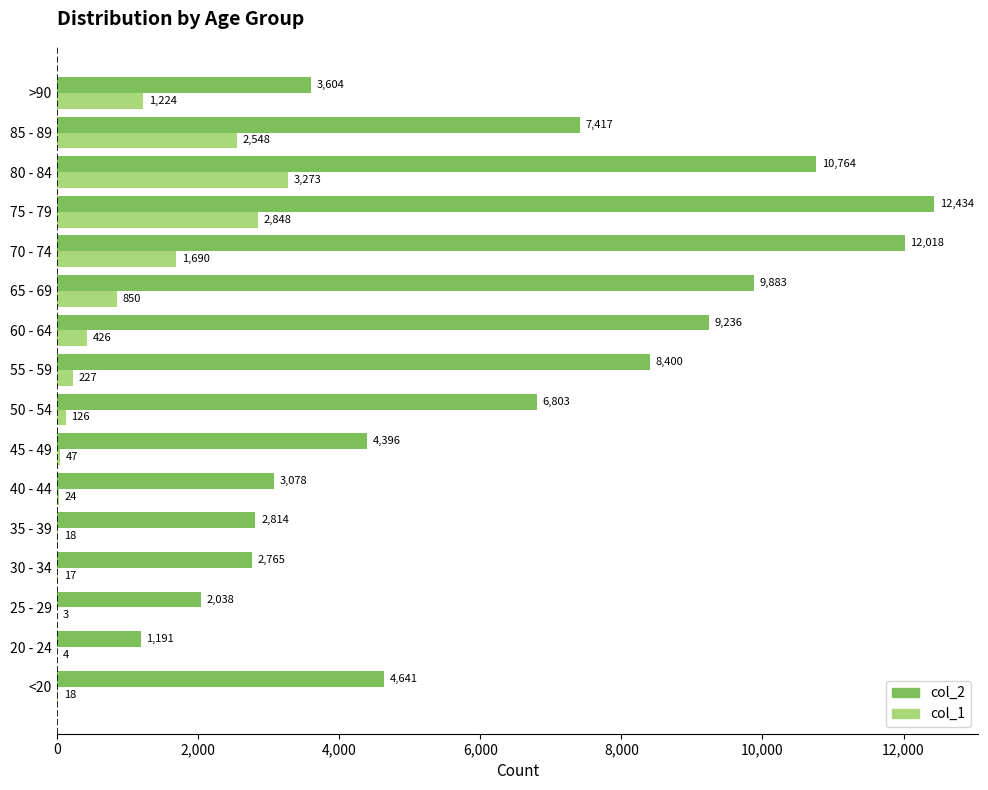

Is the value of col_2 at 70 - 74 greater than the value of col_1 at 20 - 24?

Yes